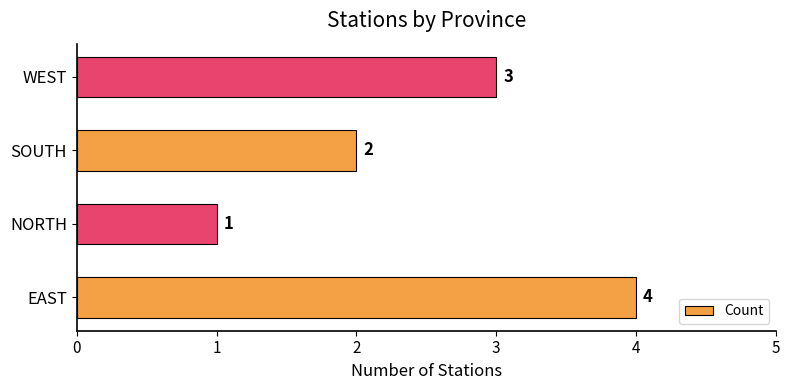

Are the bars grouped side by side (vs. stacked)?

No